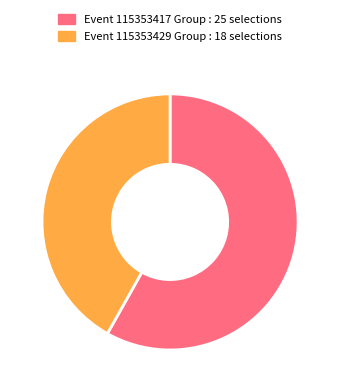

The Event 115353417 Group : 25 selections slice represents 58% of the pie. True or false?

True